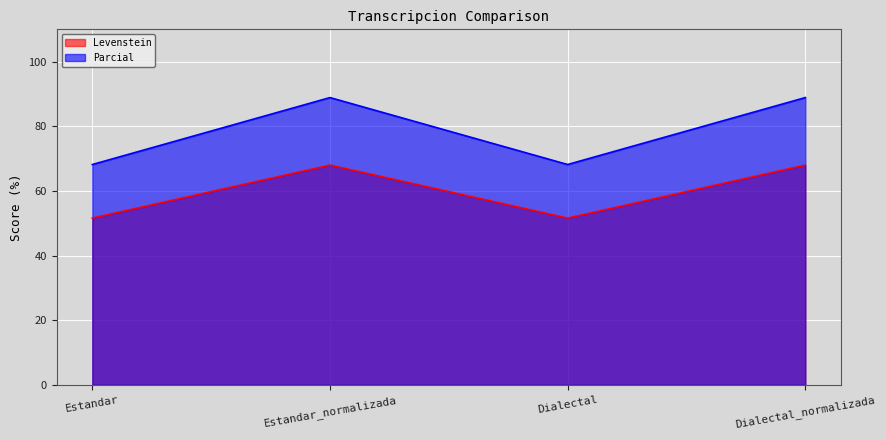

At which category does Parcial reach its first local peak?

Estandar_normalizada